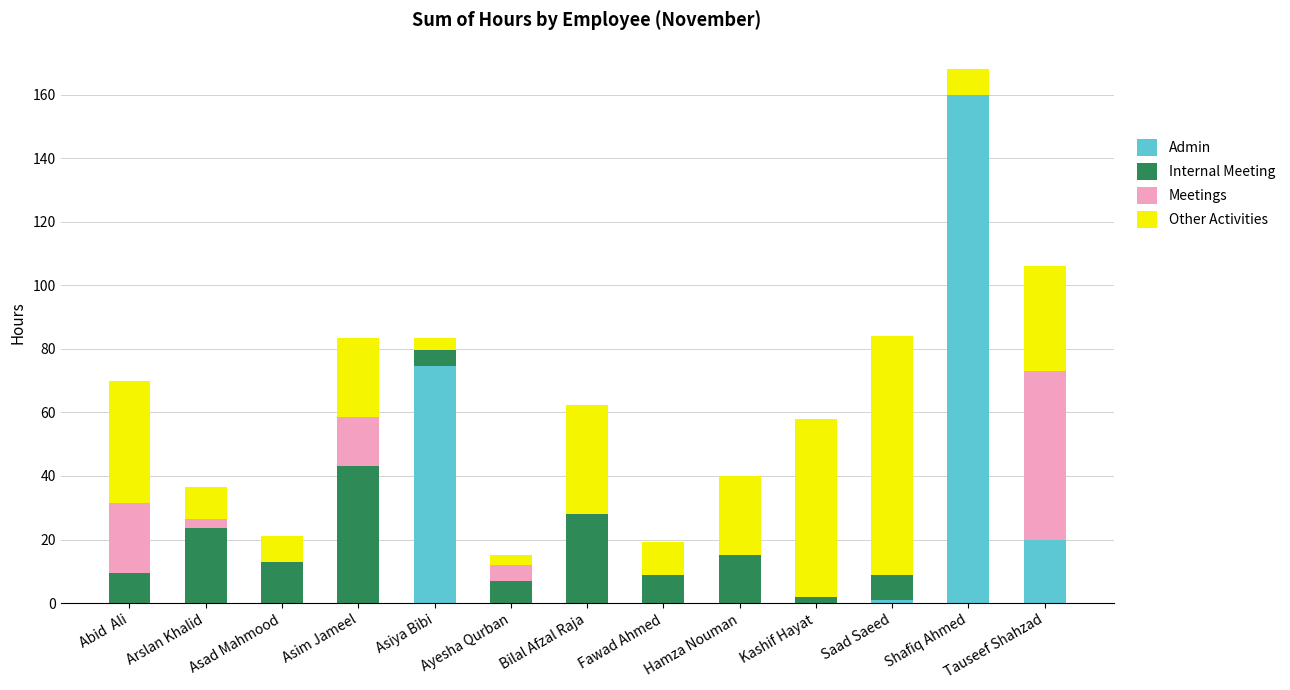

The Admin series shows 20.0 at Tauseef Shahzad. True or false?

True